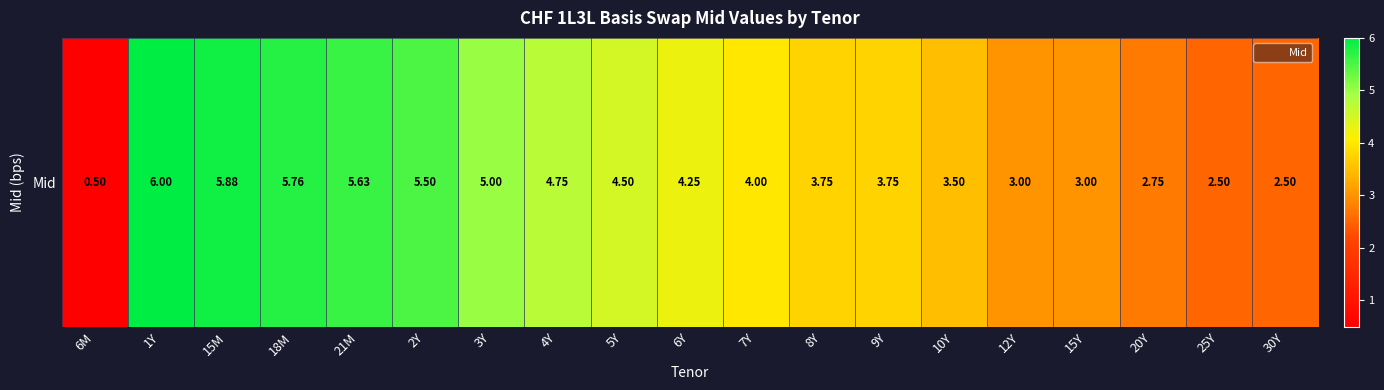

Reading left to right, what are all the values shown in this chart?

0.5	6.0	5.9	5.8	5.6	5.5	5.0	4.8	4.5	4.2	4.0	3.8	3.8	3.5	3.0	3.0	2.8	2.5	2.5